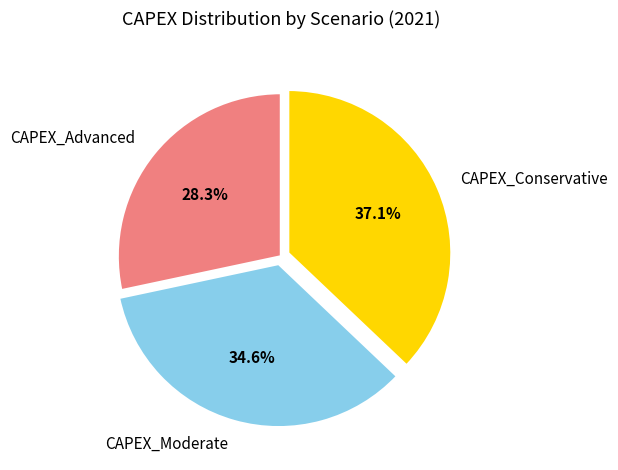

Which slice is the largest?

CAPEX_Conservative